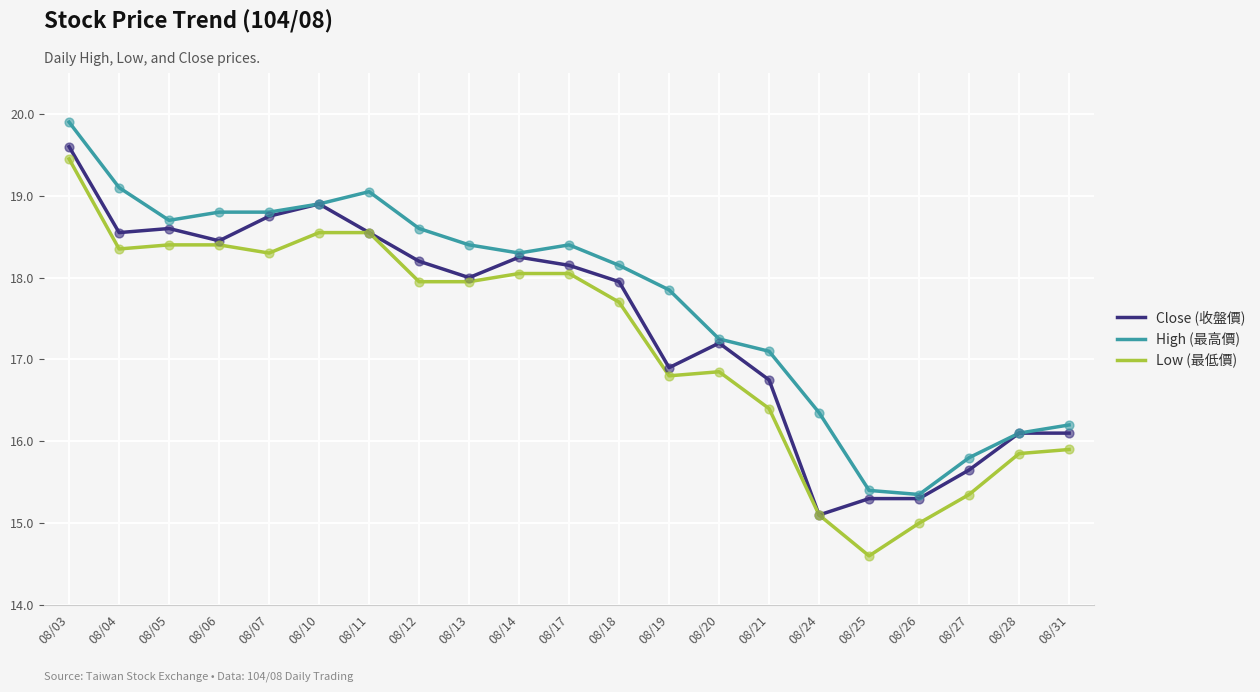

Which series changed the most between 08/14 and 08/25?

Low (最低價)